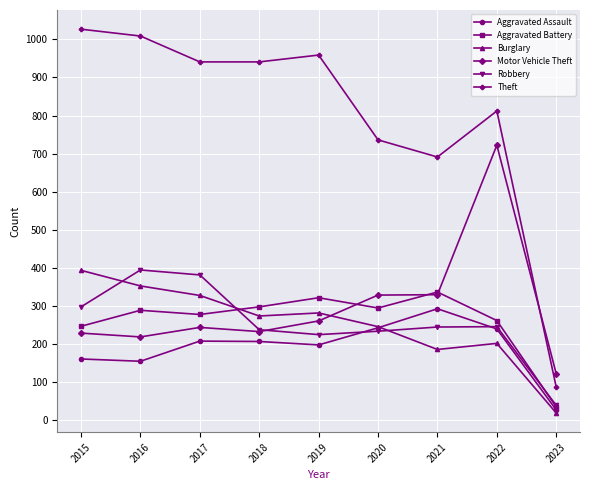

How many interior local peaks does the Aggravated Assault series have?

2